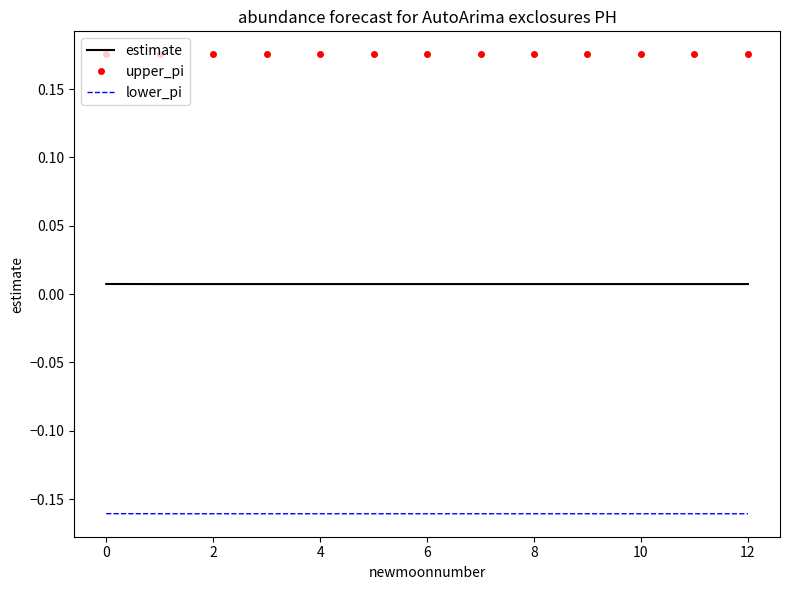

Rank the series by their maximum value, from highest to lowest.

upper_pi, estimate, lower_pi